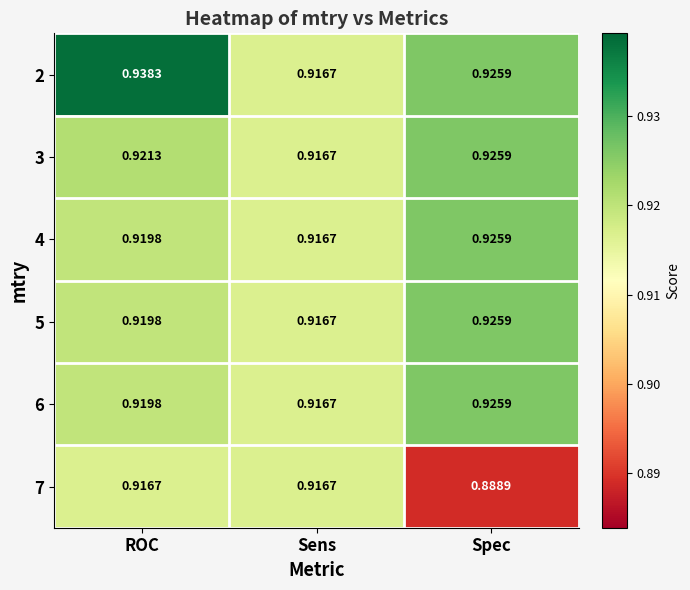

Which category has the lowest value in the 2 series?

Sens